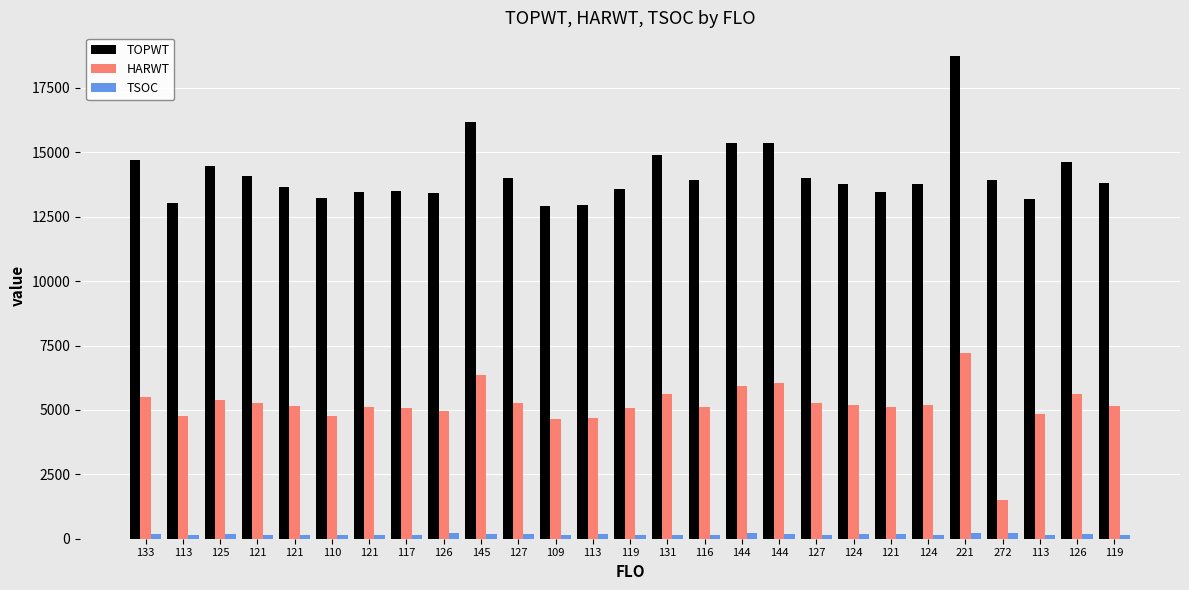

What is the value of the HARWT bar at the 10th from the left?

6340